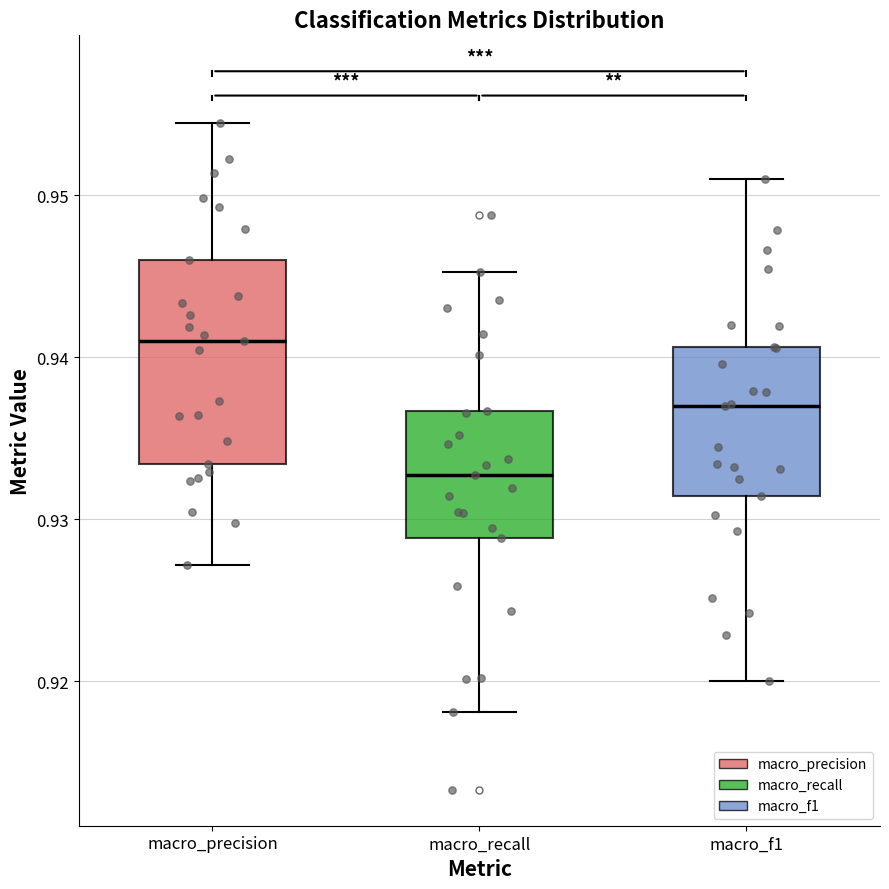

Which box has the lowest median line?

macro_recall